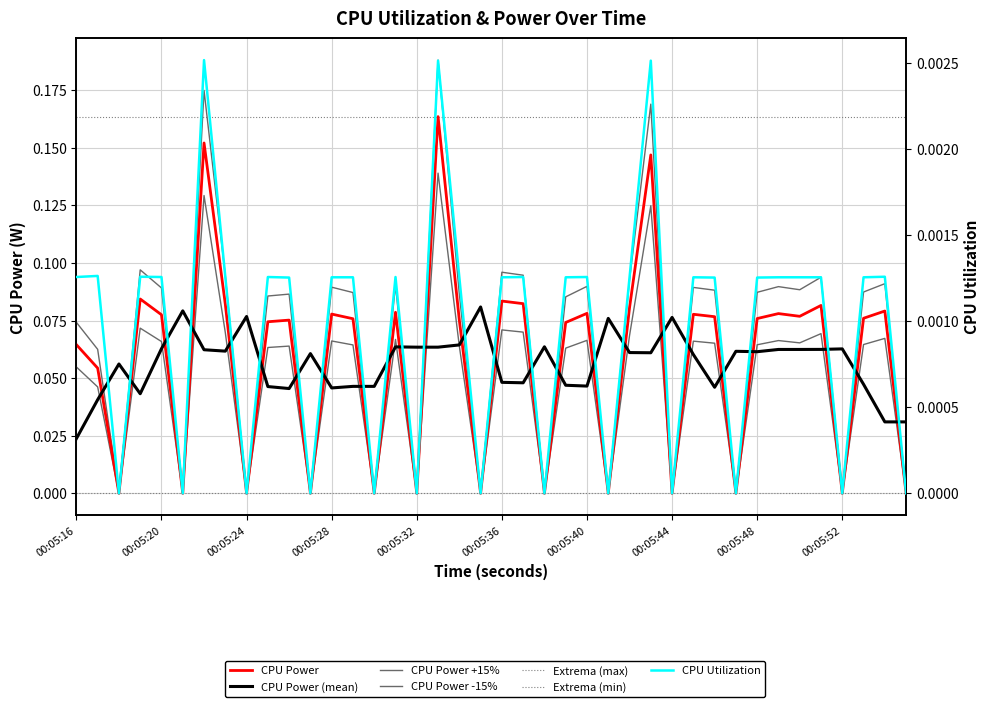

Which label corresponds to the smallest value in the chart?

00:05:18